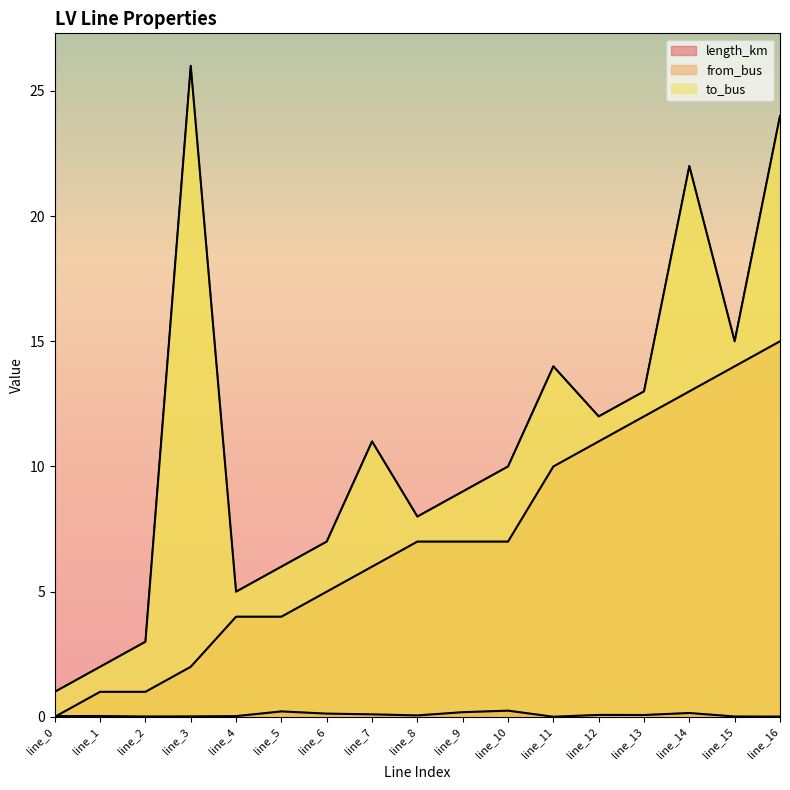

Rank the series at line_3 from lowest to highest value.

length_km, from_bus, to_bus